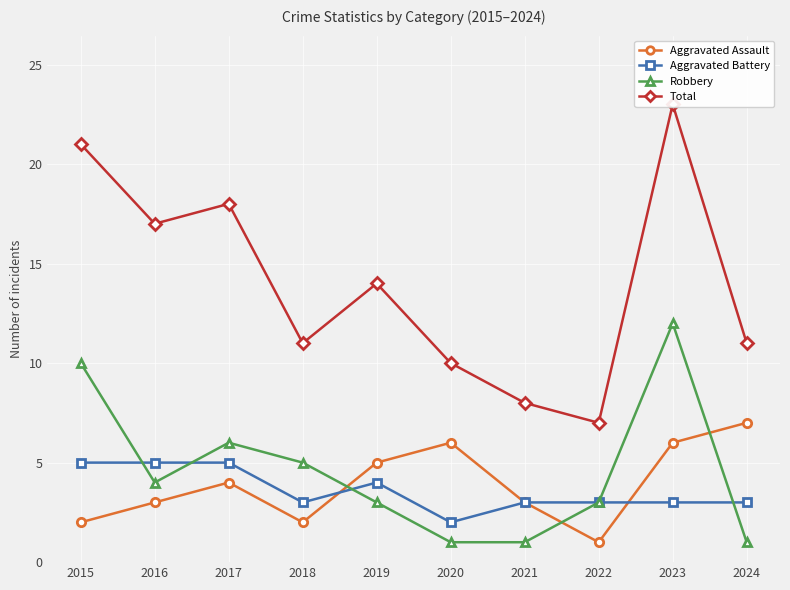

How many lines are shown in the chart?

4